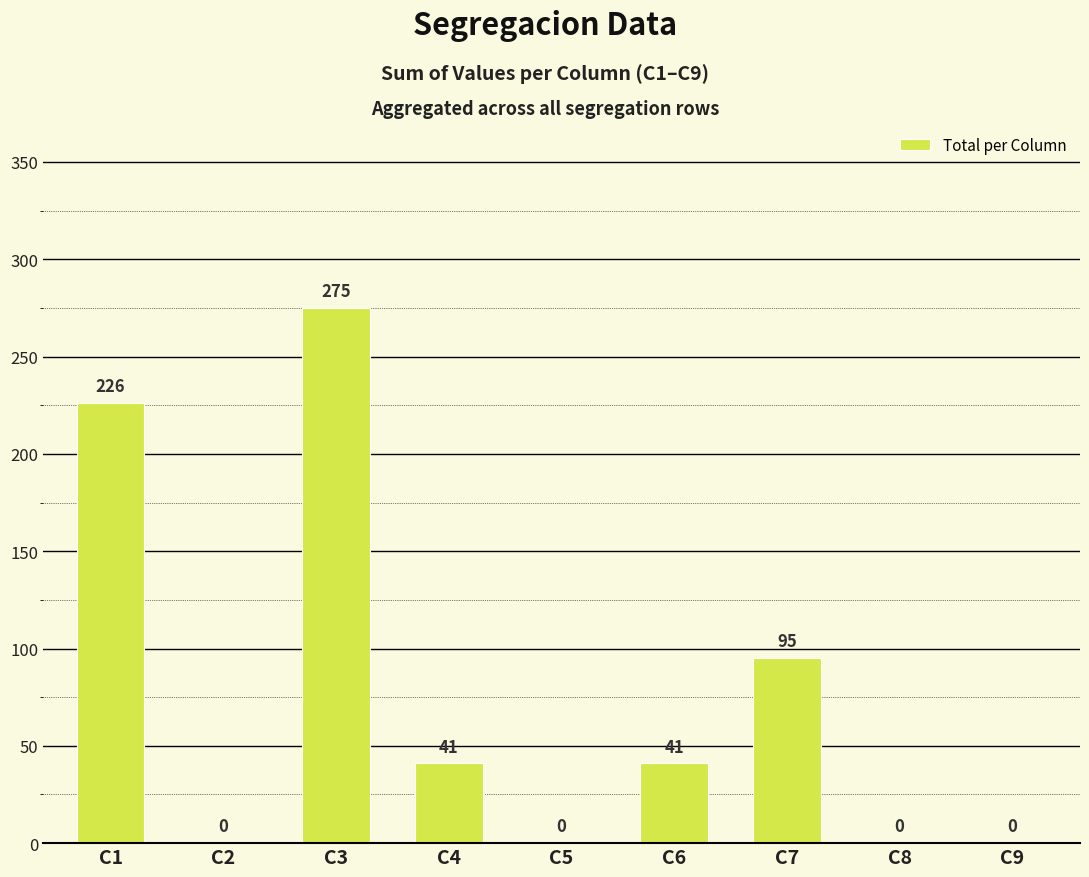

Are the bars grouped side by side (vs. stacked)?

No